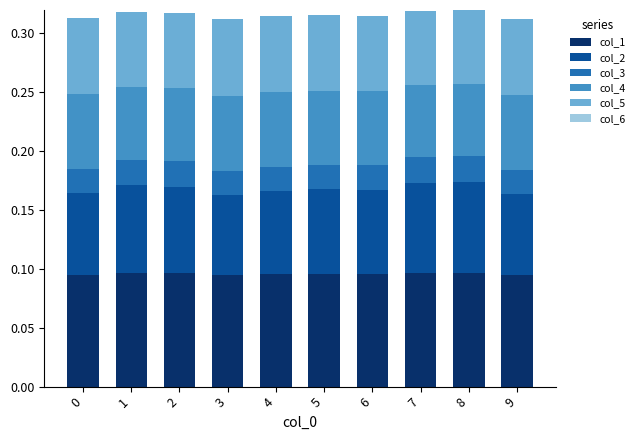

What is the total value across all series at 0?

0.3